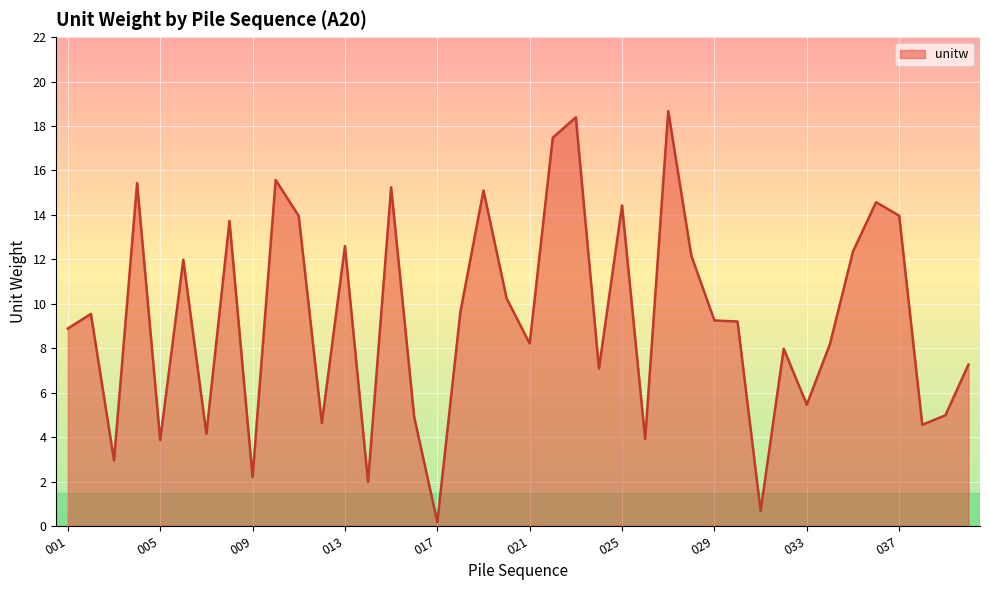

What is the difference between the maximum and minimum values?

18.5